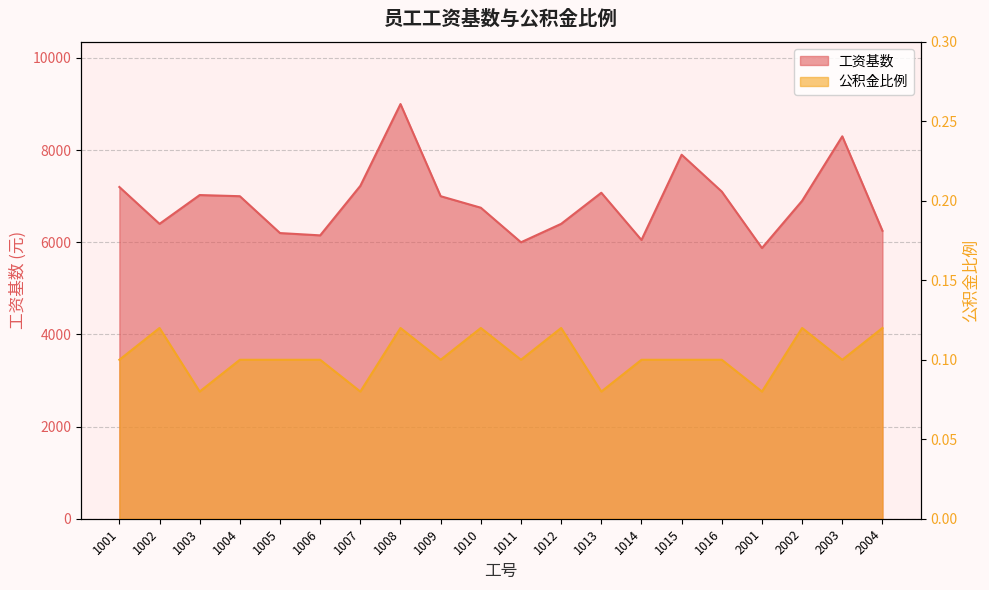

At which label does 工资基数 reach its minimum?

2001